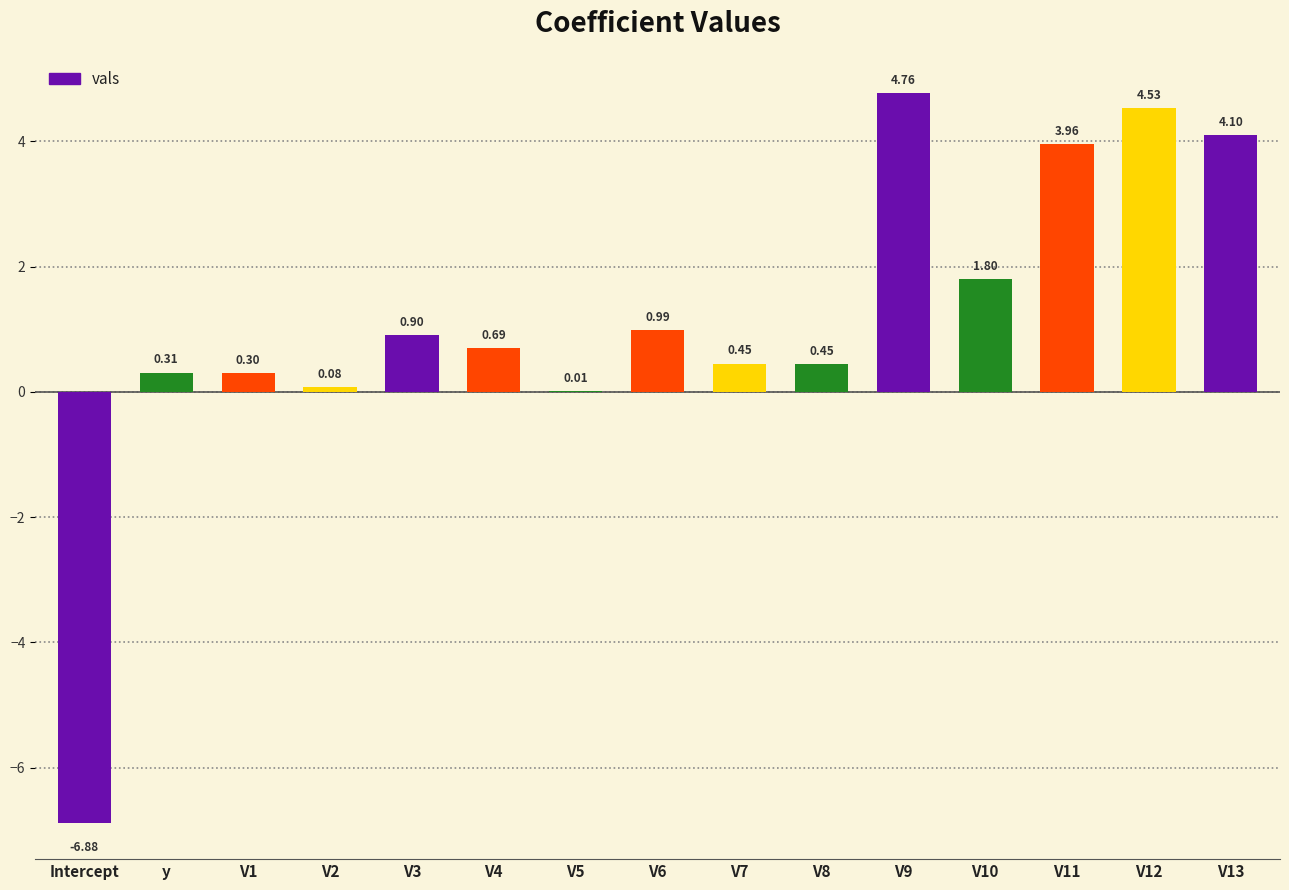

What is the sum of all values?

16.5